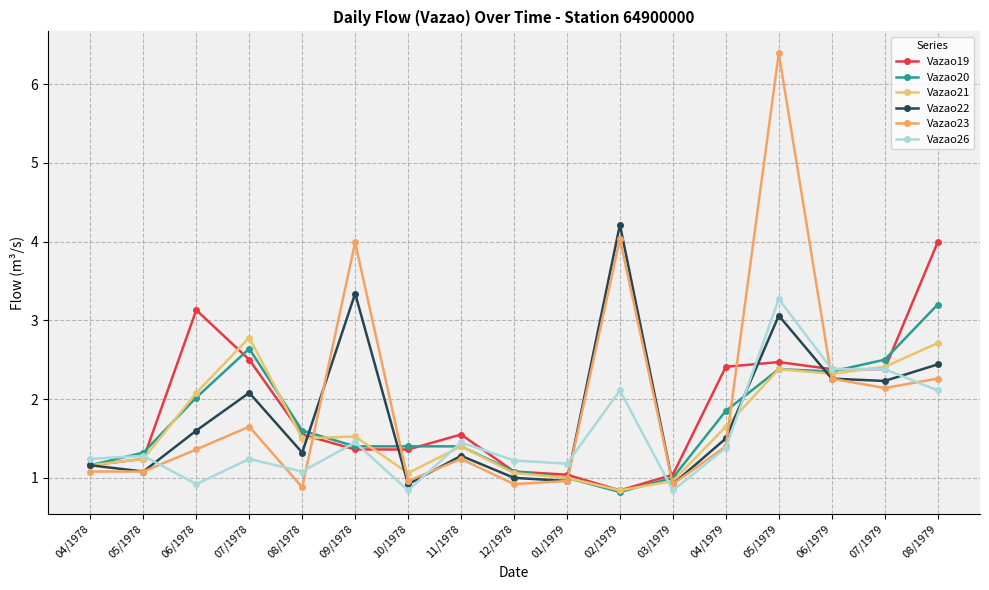

What is the minimum value for Vazao22?

0.9